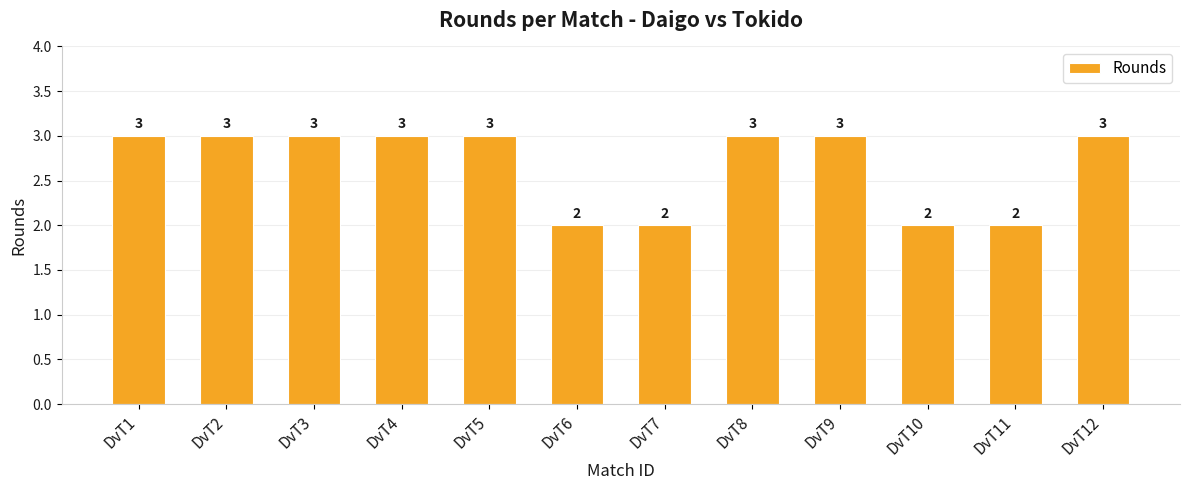

Between DvT4 and DvT6, which is larger?

DvT4